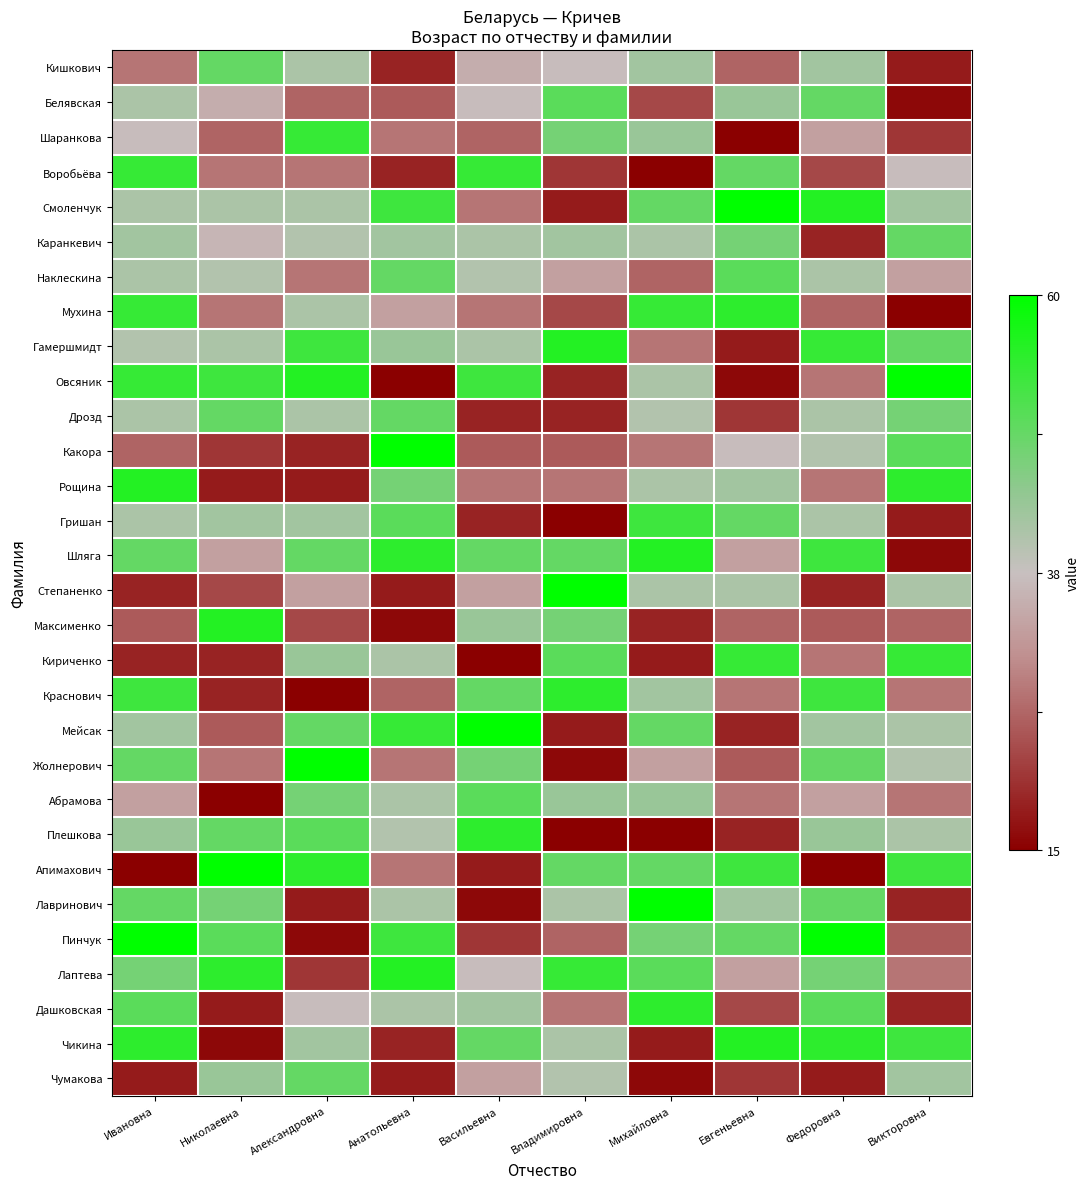

Between Александровна and Васильевна, which series saw the biggest shift?

Апимахович